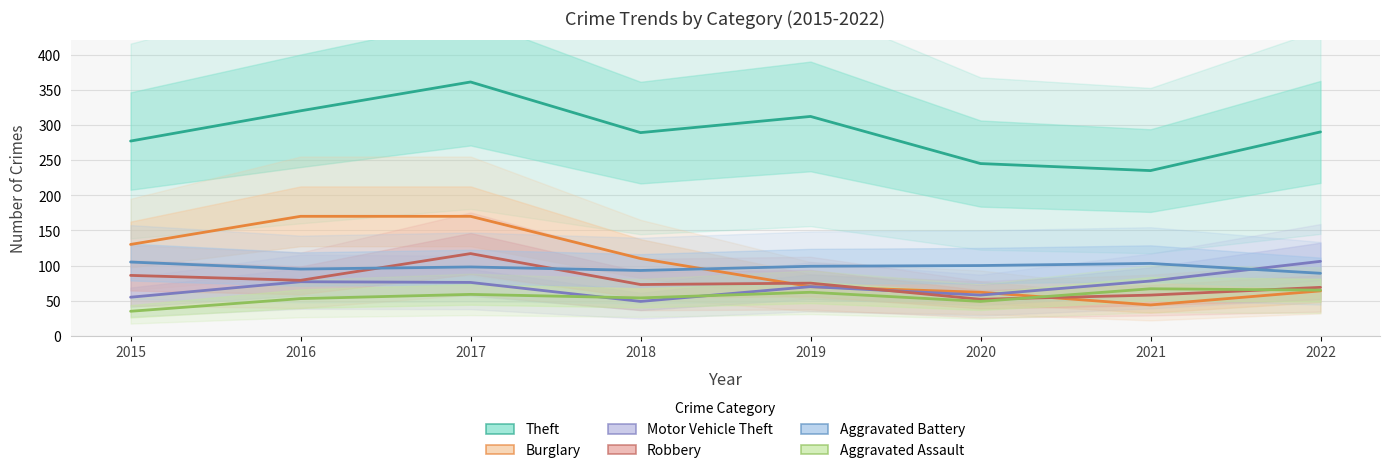

True or false: Aggravated Battery and Aggravated Assault cross at least once.

False